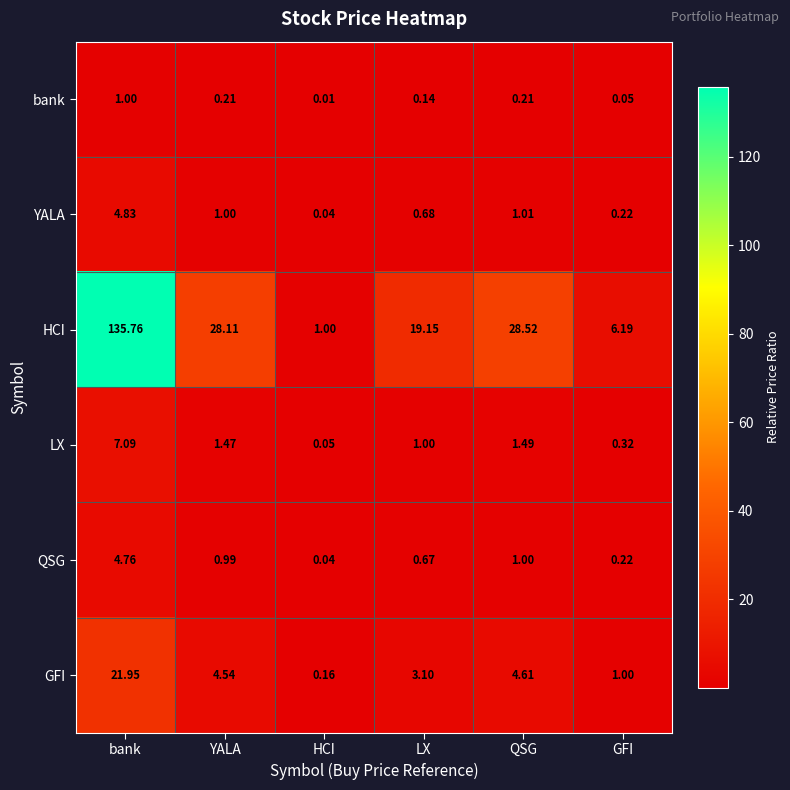

Rank the categories by QSG value from highest to lowest.

bank, QSG, YALA, LX, GFI, HCI